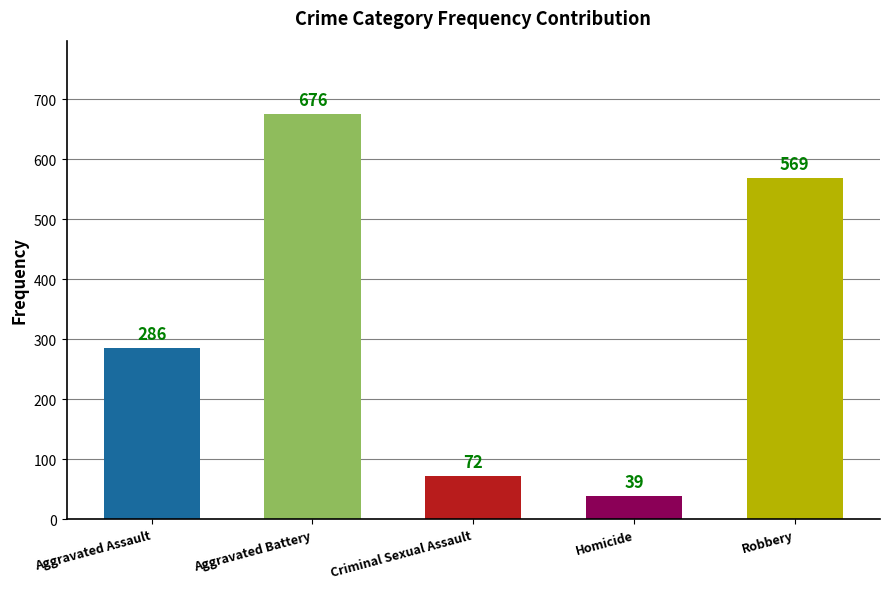

What is the label of the 1st bar from the left?

Aggravated Assault